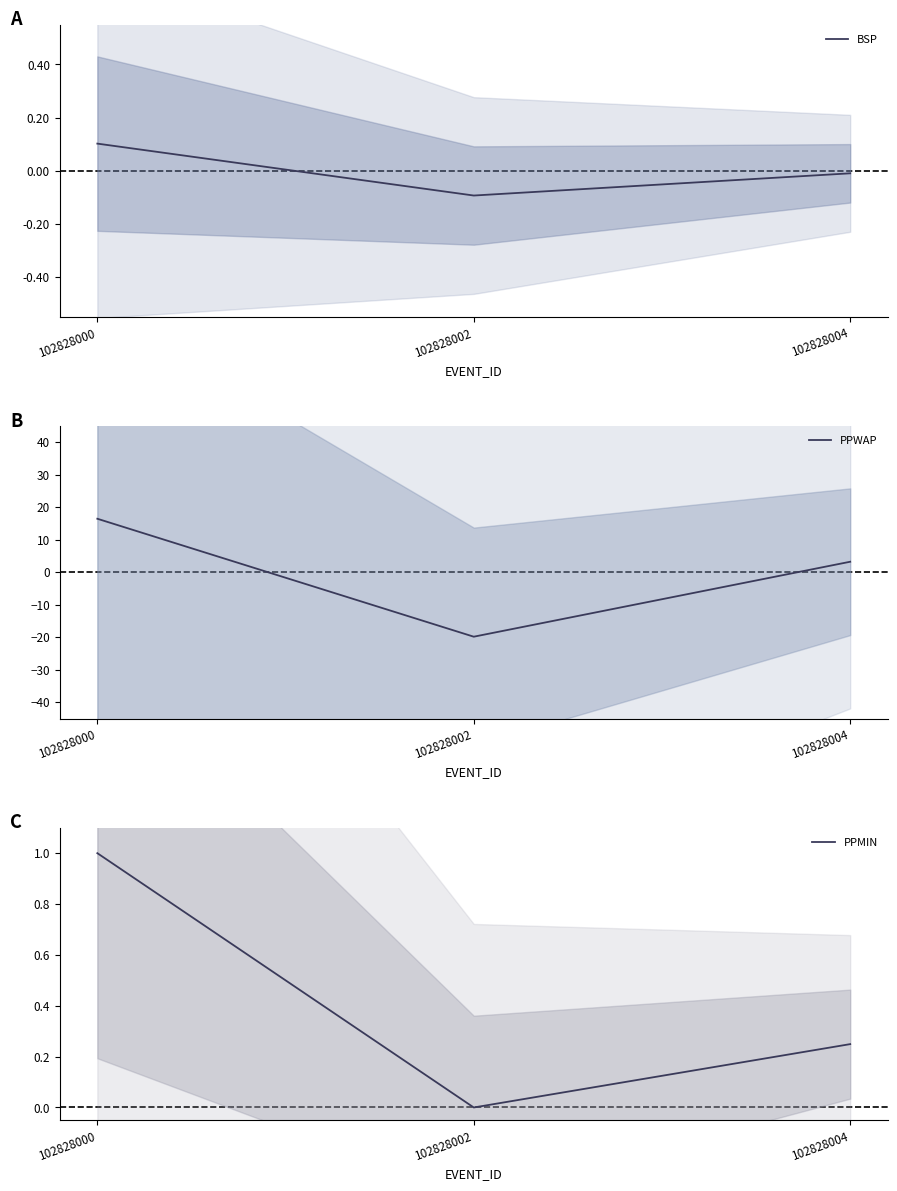

What is the maximum value shown in the chart?

16.5